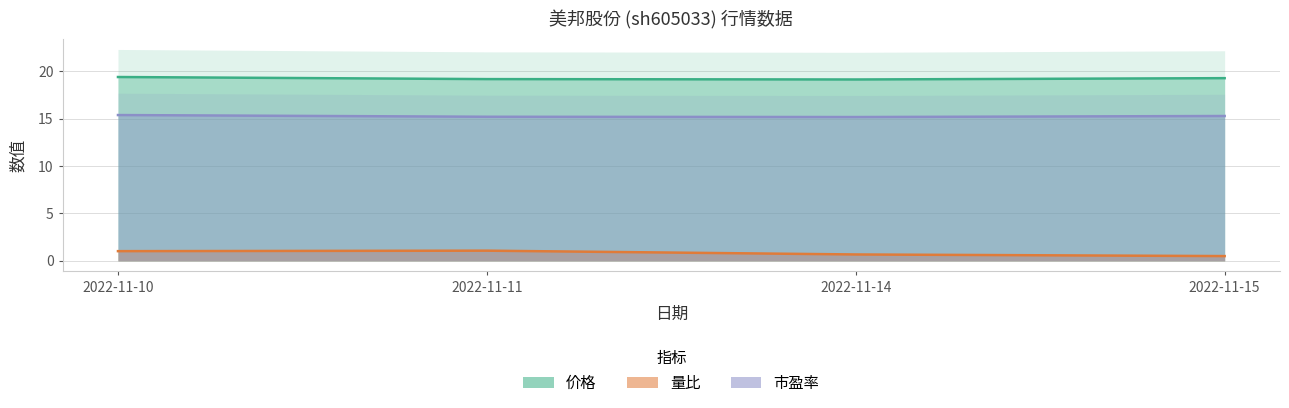

What is the average value of the 市盈率 series?

15.2